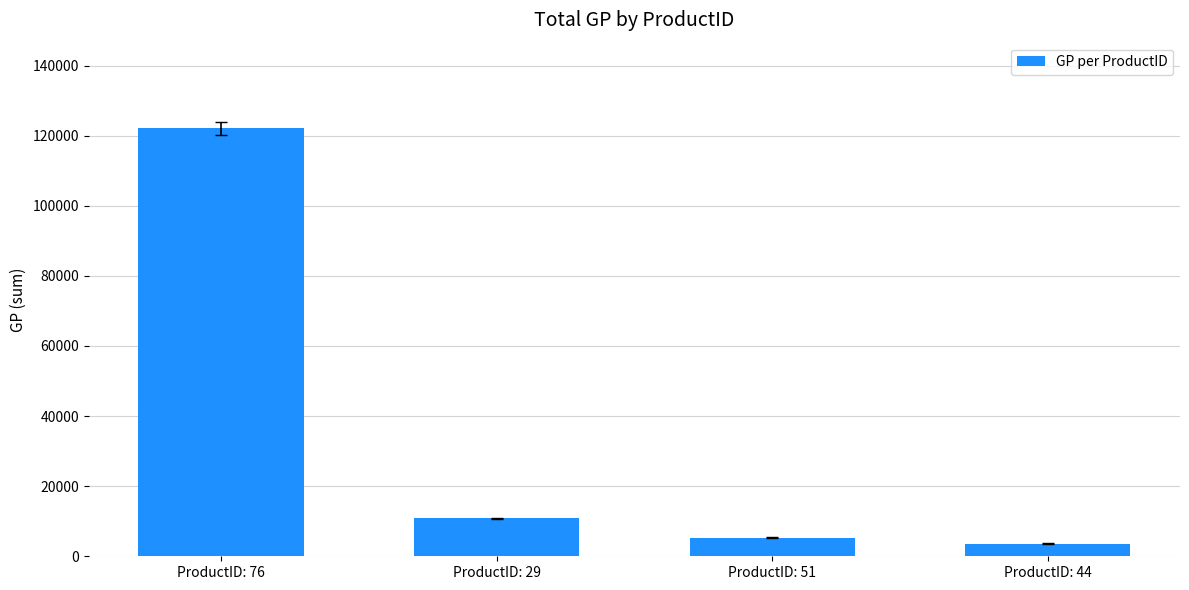

Read the value at ProductID: 29.

10879.3